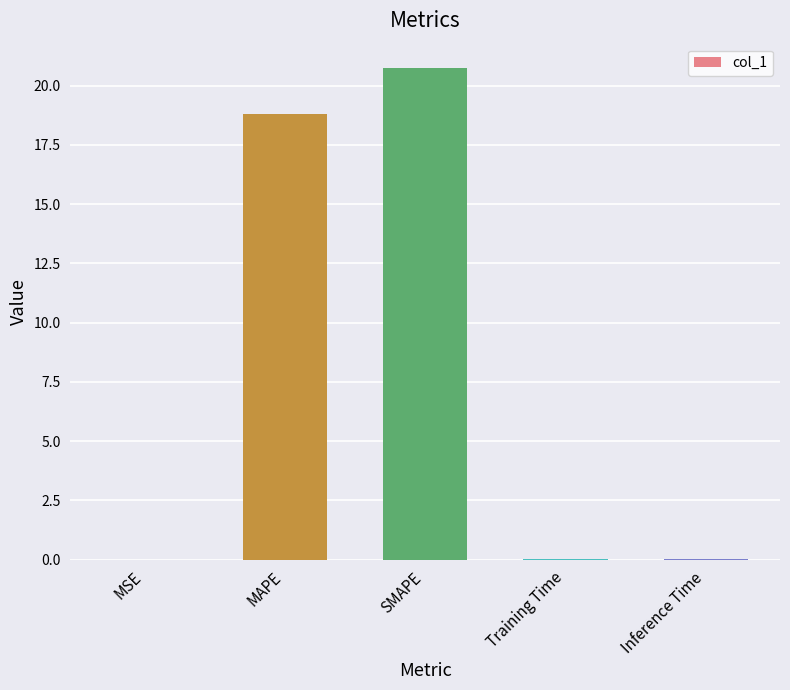

What is the sum of the values at Inference Time and Training Time?

0.1